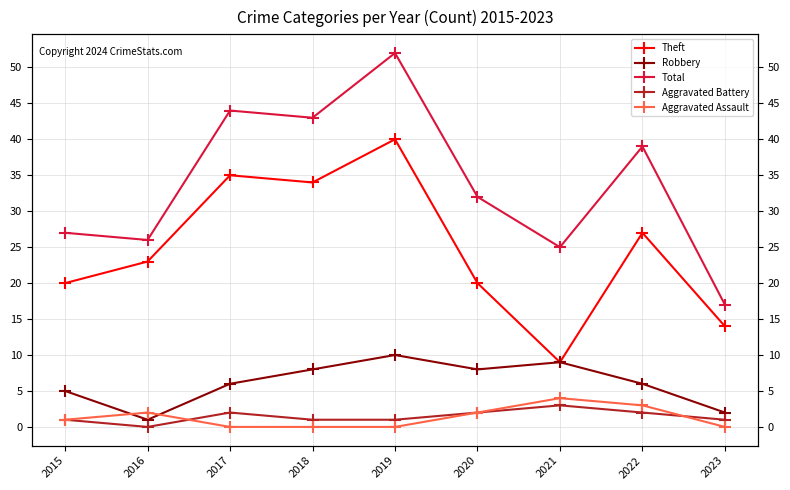

What is the sum of all Aggravated Battery values?

13